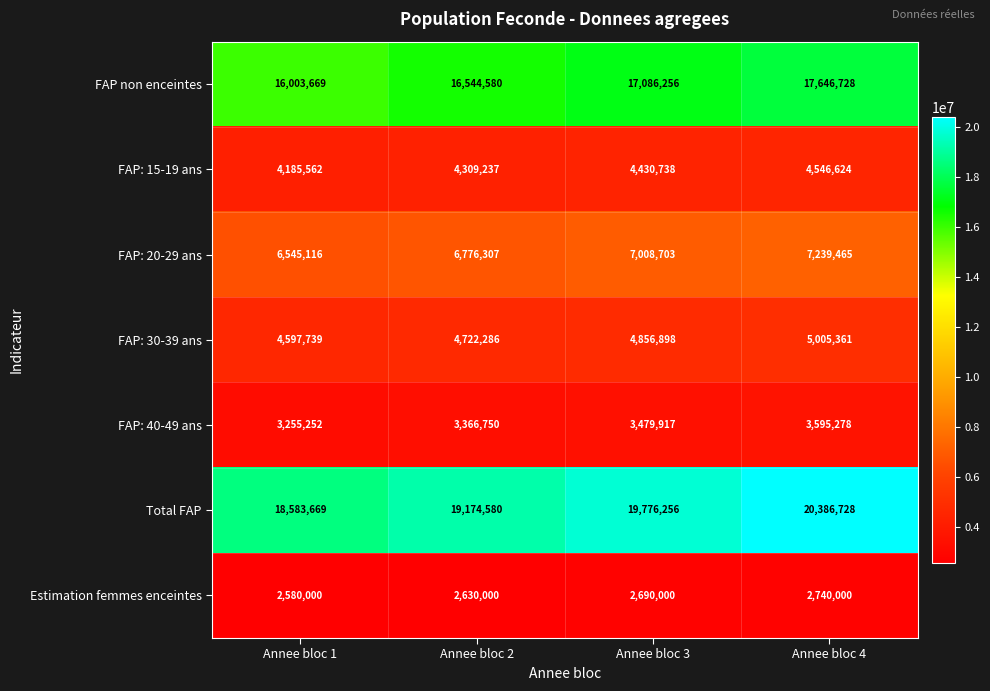

Rank the series at Annee bloc 3 from lowest to highest value.

Estimation femmes enceintes, FAP: 40-49 ans, FAP: 15-19 ans, FAP: 30-39 ans, FAP: 20-29 ans, FAP non enceintes, Total FAP